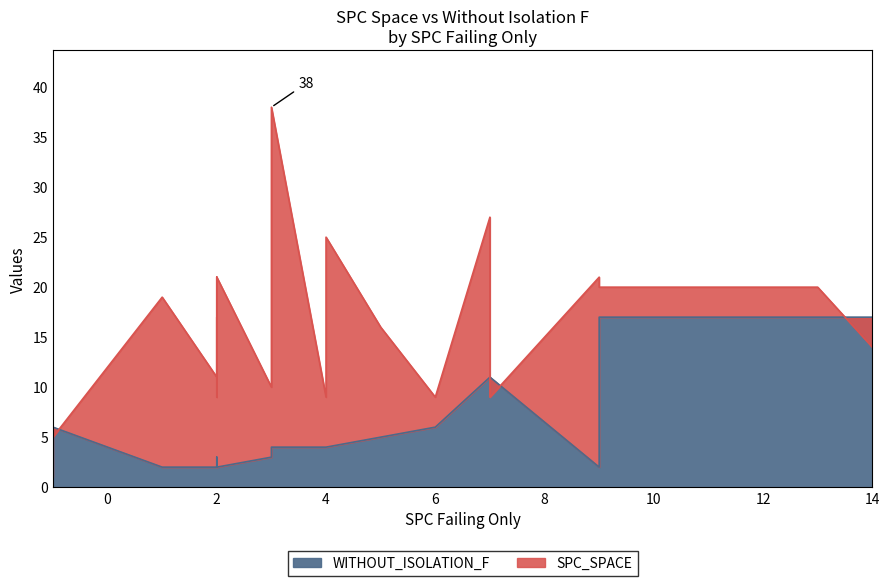

What is the difference between the WITHOUT_ISOLATION_F values at 5 and 2?

3